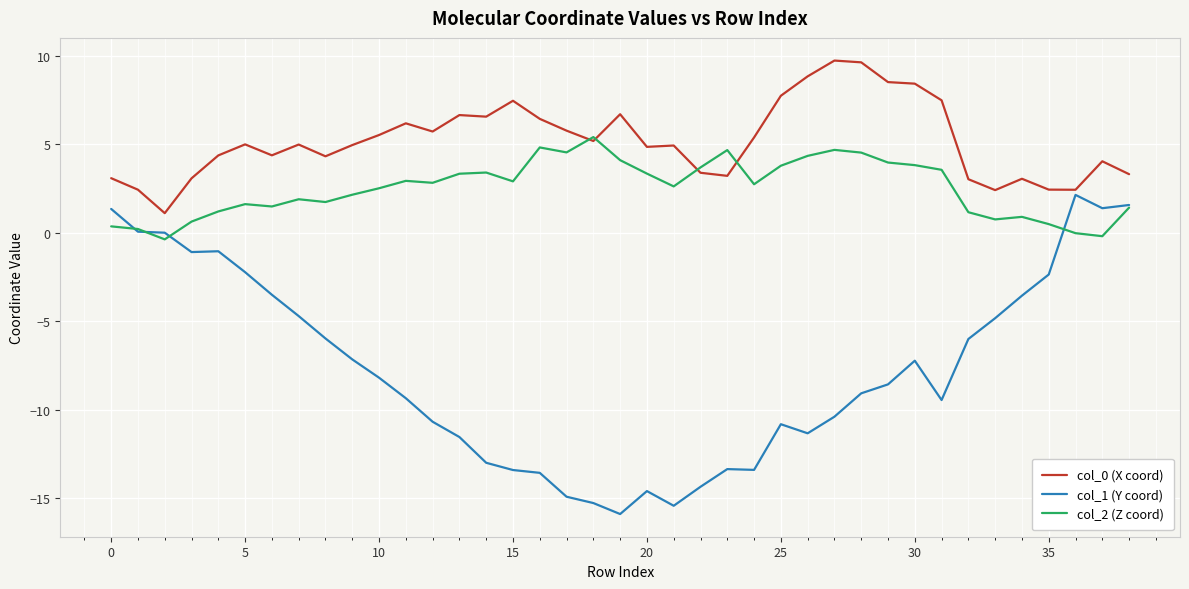

What is the lowest value of the col_1 (Y coord) series?

-15.9